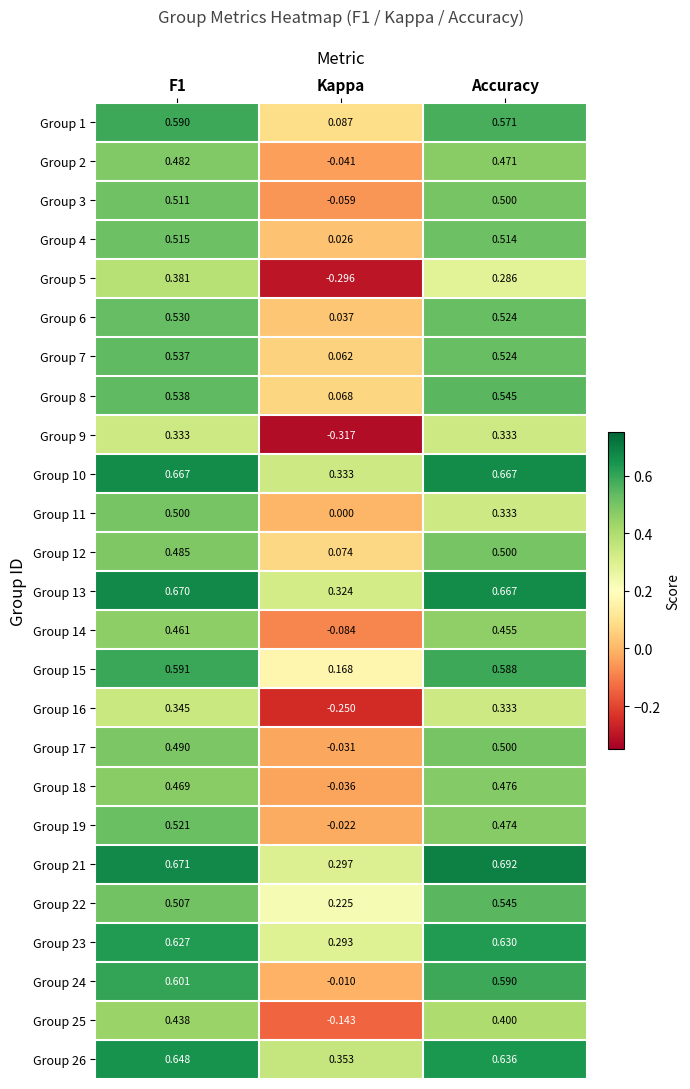

Which series has the largest range (max minus min)?

Group 5